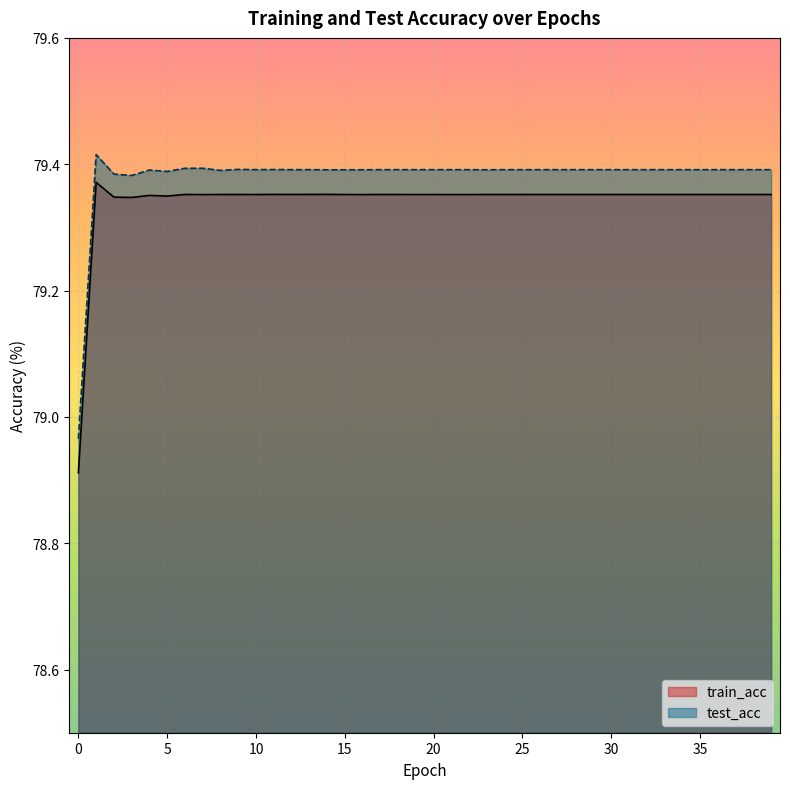

How many lines are shown in the chart?

2